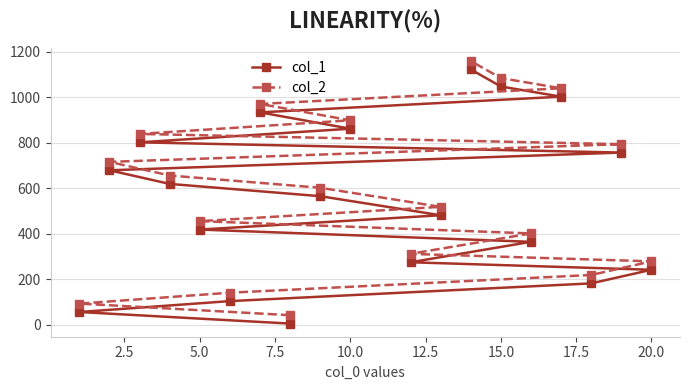

Count the number of categories in the chart.

19